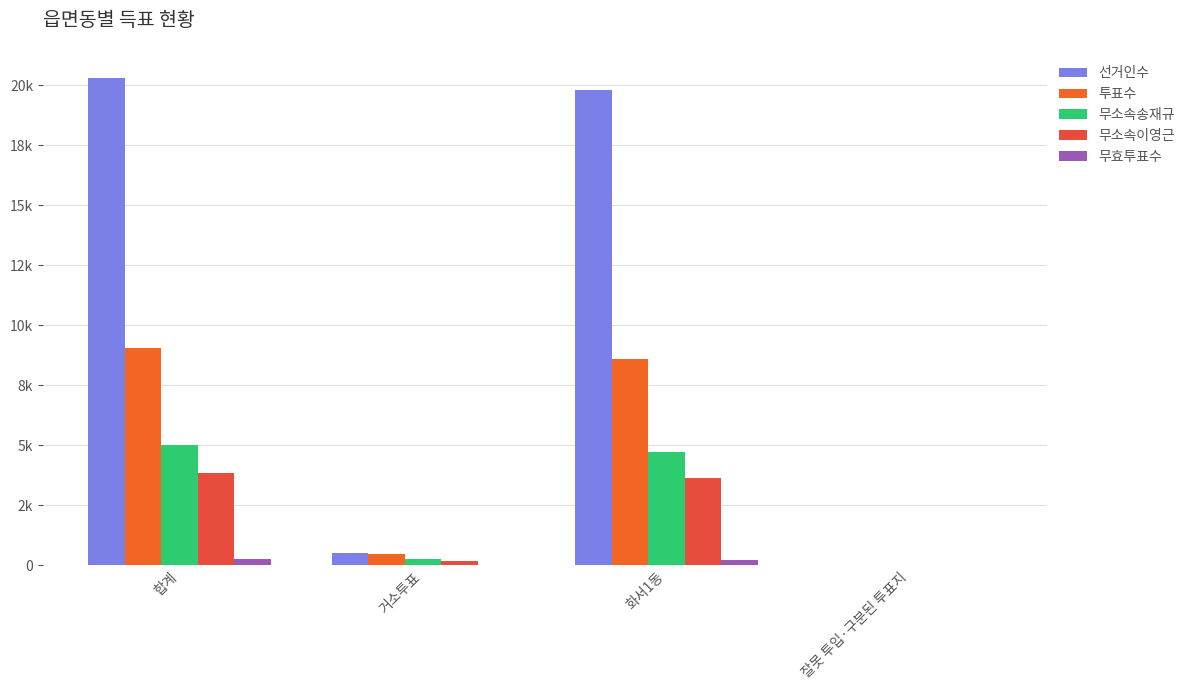

Are the bars horizontal?

No